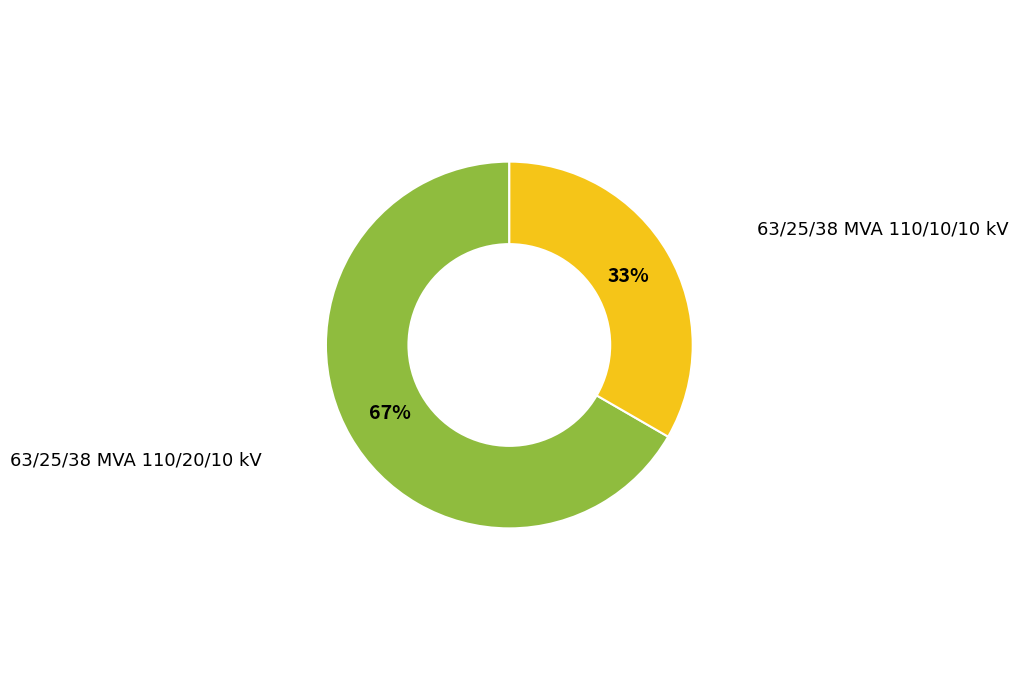

Is there a majority slice in this chart?

Yes